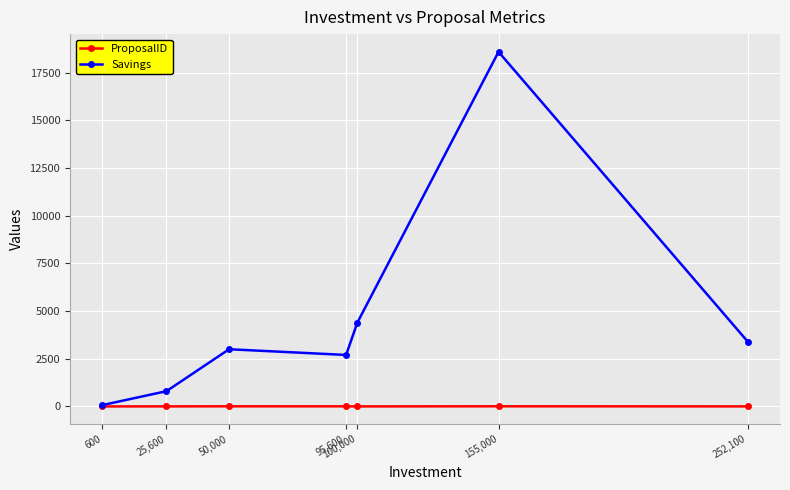

What position from the left is 252,100?

7